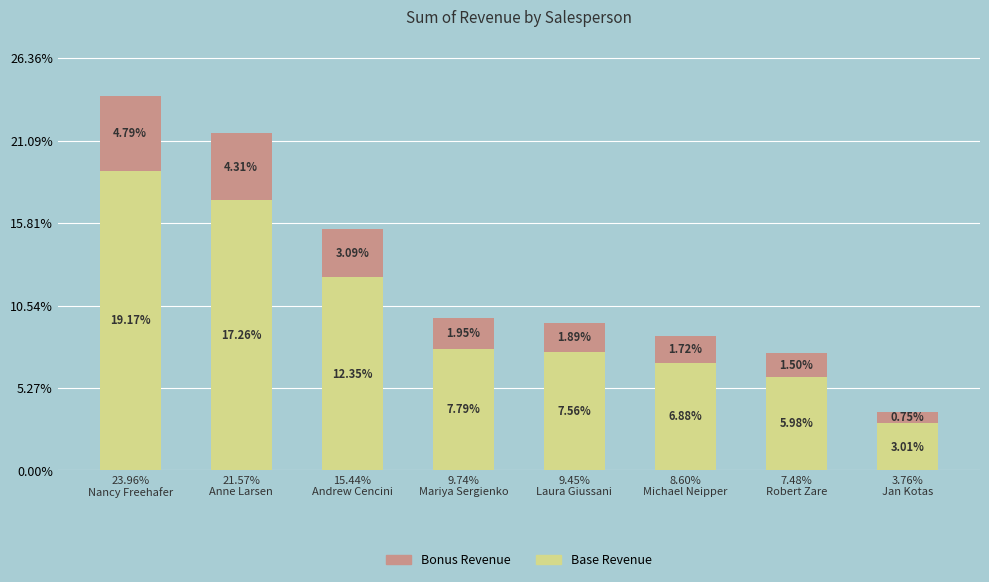

What are all the series names shown in the legend?

Bonus Revenue, Base Revenue